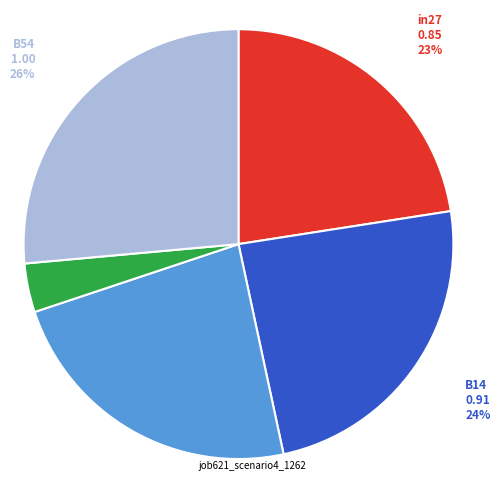

What percentage is NOT represented by B54?

73.6%